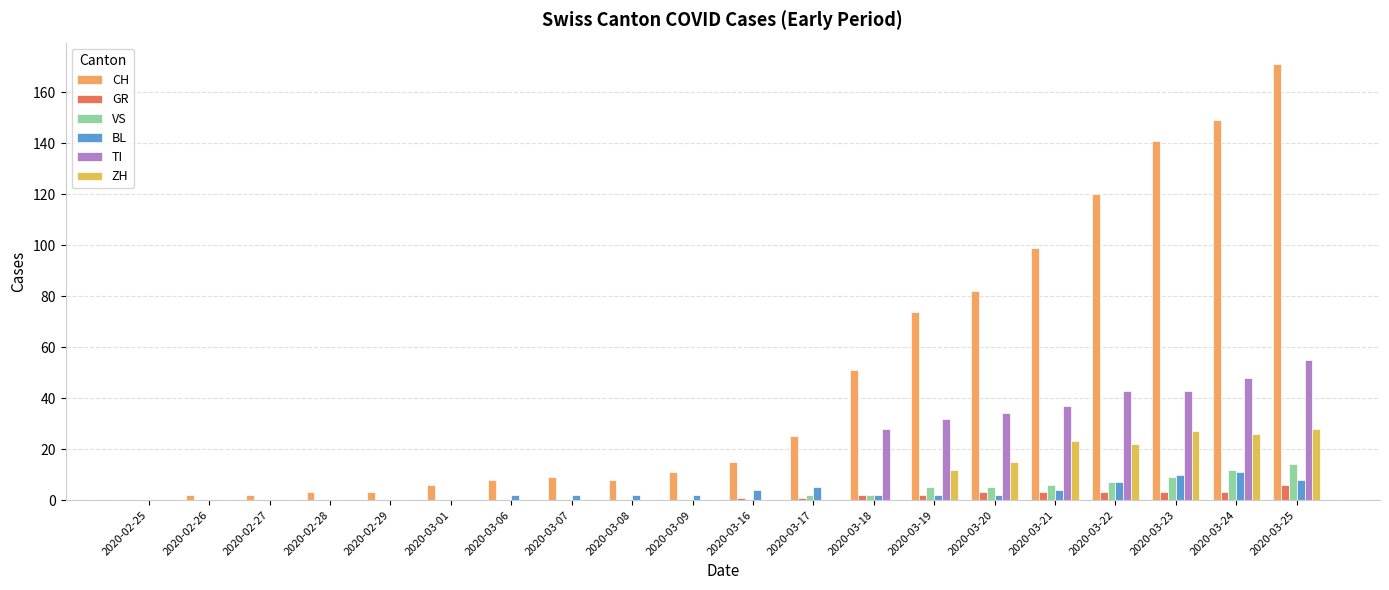

What is the label of the 7th bar from the left?

2020-03-06